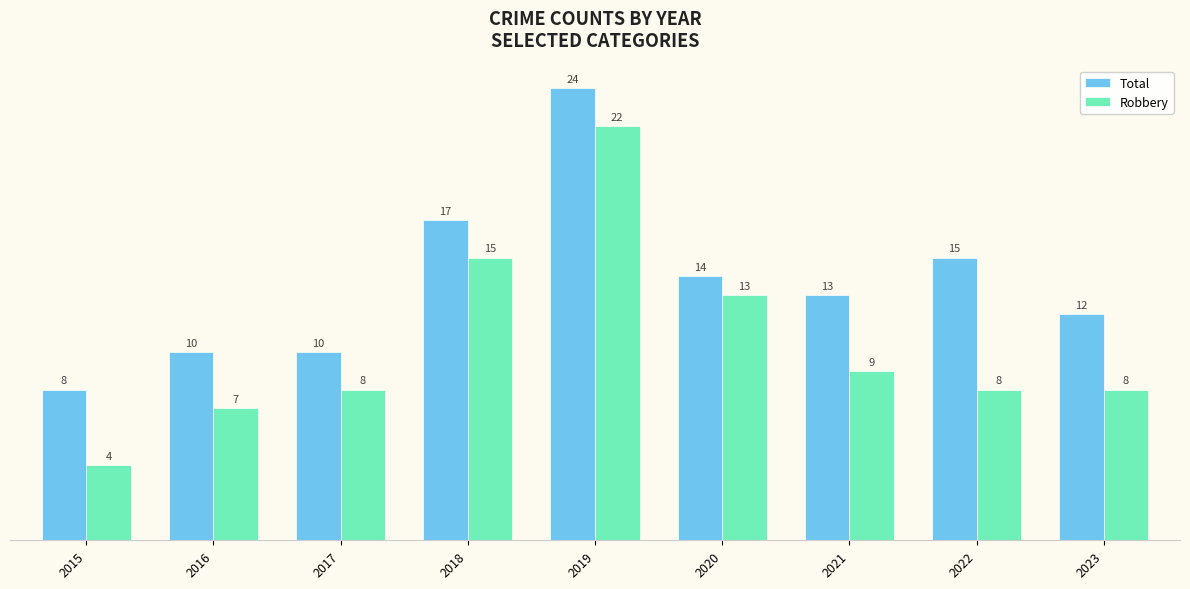

Are the bars grouped side by side (vs. stacked)?

Yes